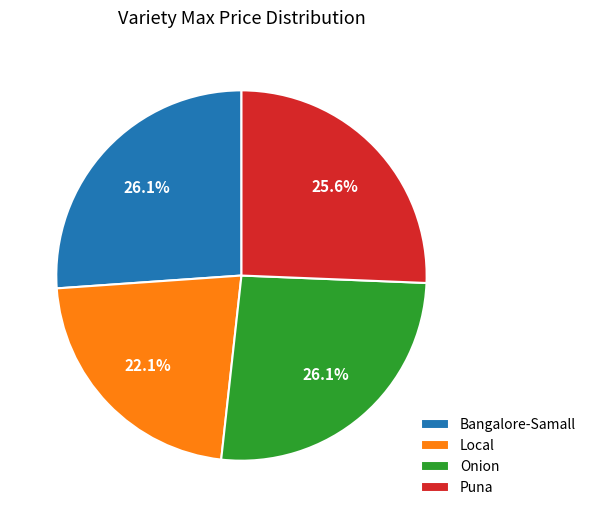

How many segments does this pie chart have?

4